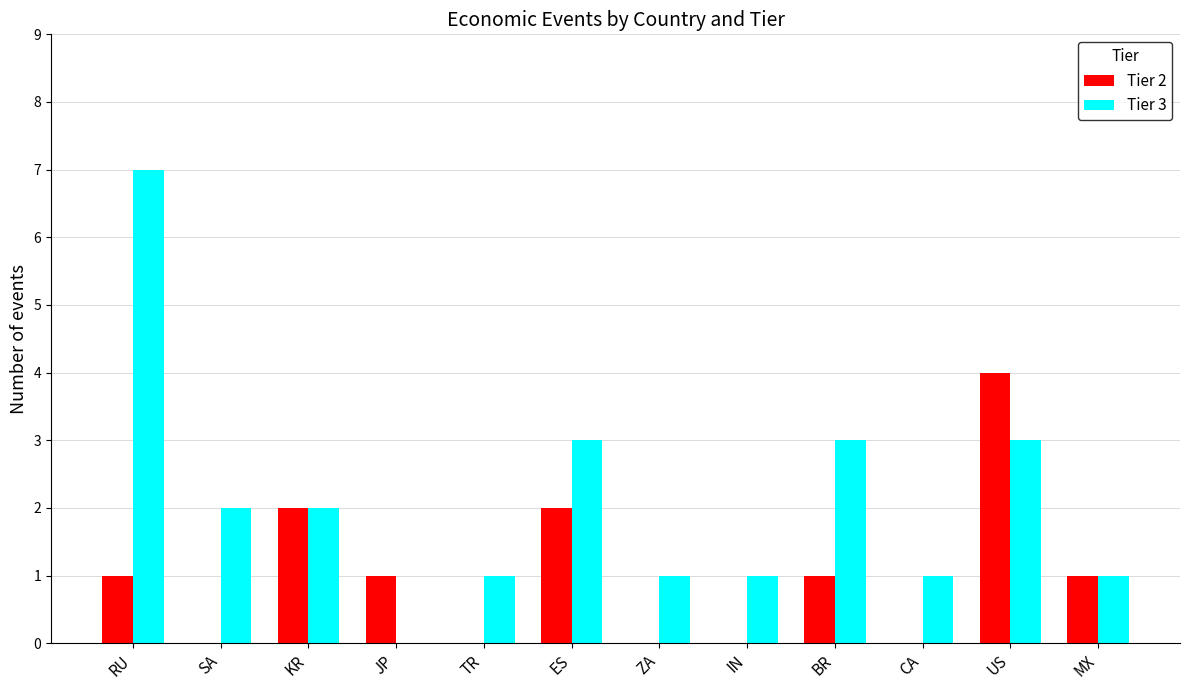

Between KR and CA, which series saw the biggest shift?

Tier 2